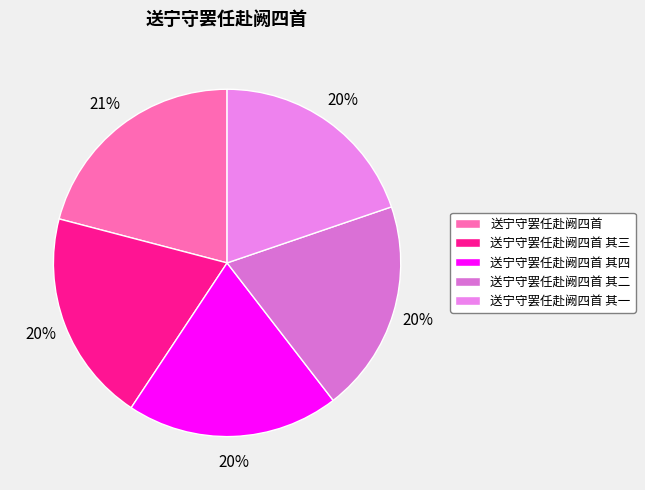

Combined, do 送宁守罢任赴阙四首 and 送宁守罢任赴阙四首 其一 account for over 50%?

No